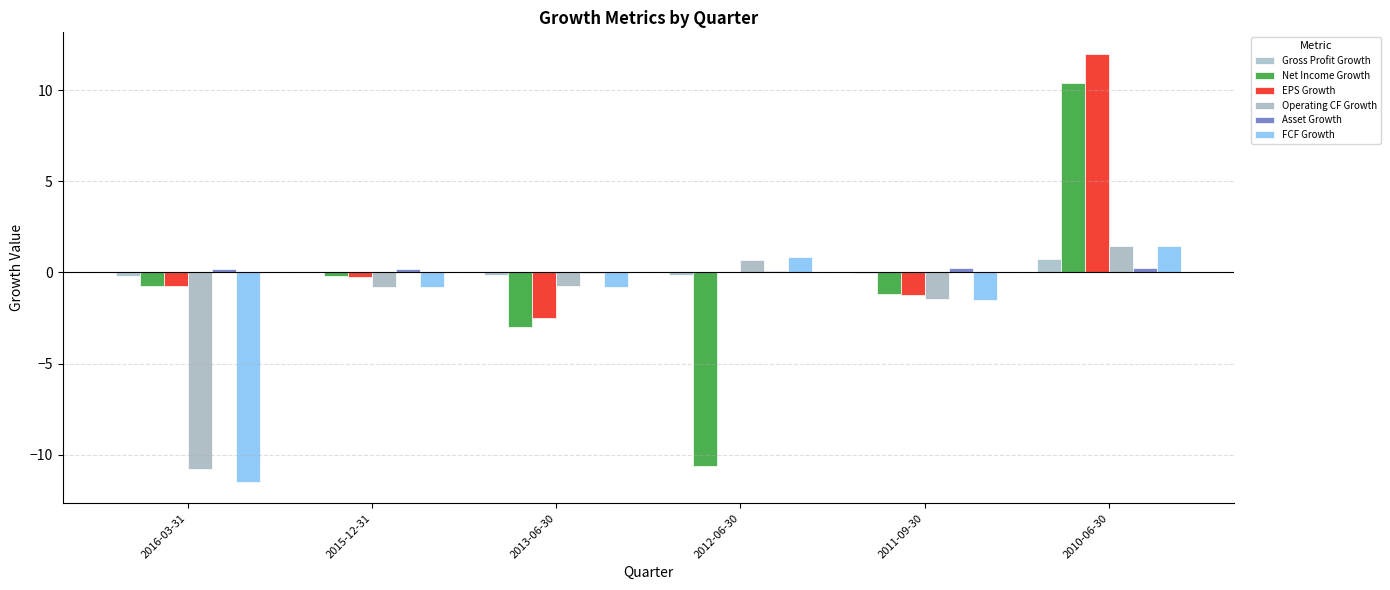

Are the bars horizontal?

No